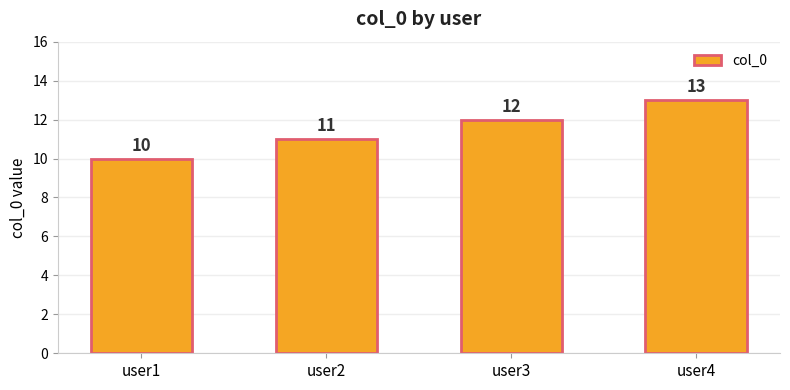

Which label corresponds to the smallest value in the chart?

user1